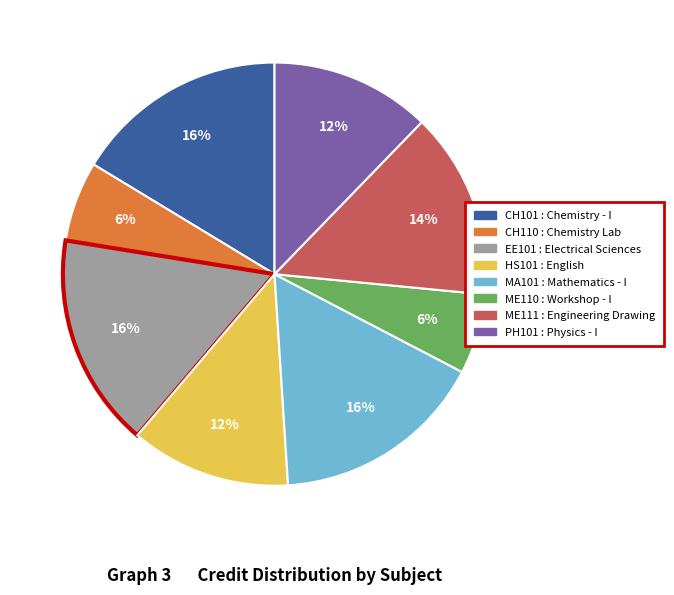

The EE101 slice represents 16% of the pie. True or false?

True